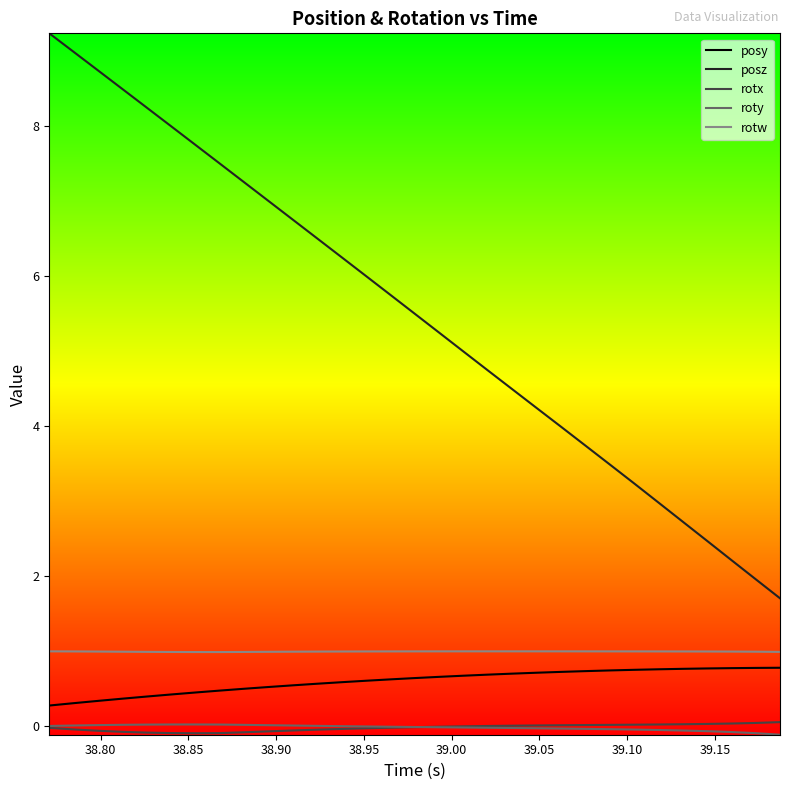

What is the maximum value shown in the chart?

9.2